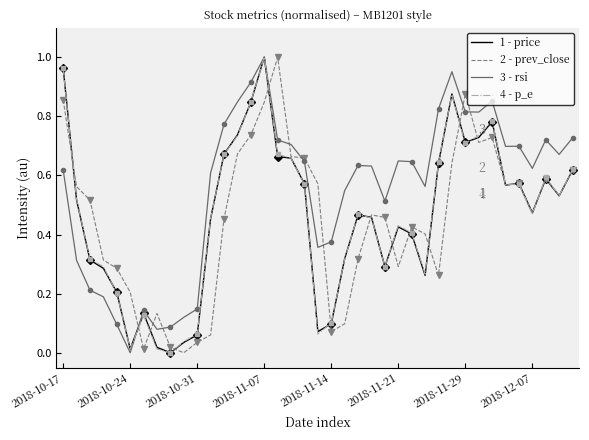

At which label does 3 - rsi reach its peak?

2018-11-07